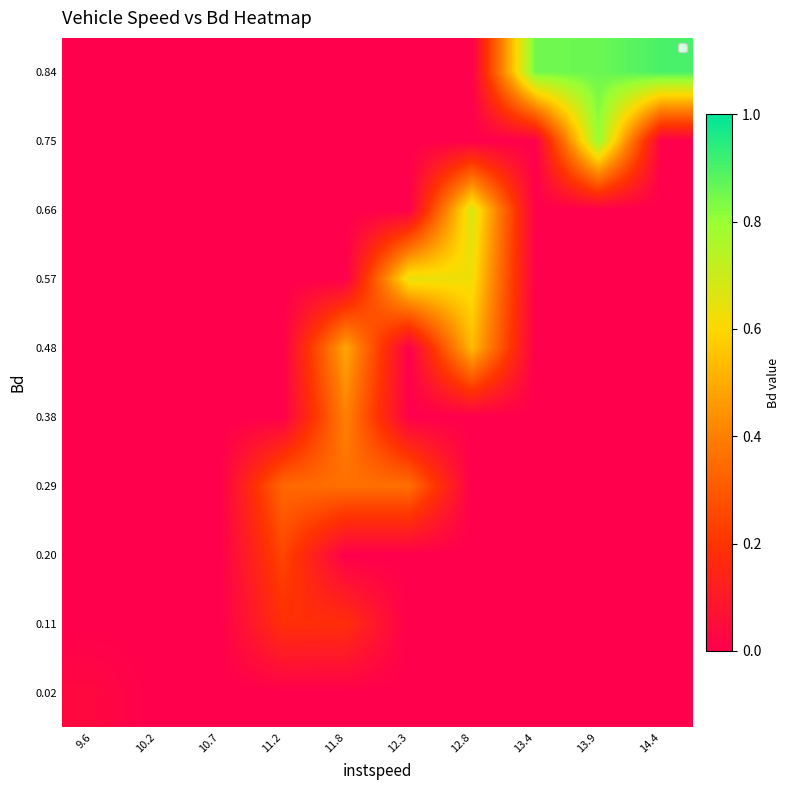

Reading left to right, transcribe all the data shown in this chart.

0.02: 9.6=0.0	10.2=0.0	10.7=0.0	11.2=0.0	11.8=0.0	12.3=0.0	12.8=0.0	13.4=0.0	13.9=0.0	14.4=0.0
0.11: 9.6=0.0	10.2=0.0	10.7=0.0	11.2=0.2	11.8=0.2	12.3=0.0	12.8=0.0	13.4=0.0	13.9=0.0	14.4=0.0
0.20: 9.6=0.0	10.2=0.0	10.7=0.0	11.2=0.2	11.8=0.0	12.3=0.0	12.8=0.0	13.4=0.0	13.9=0.0	14.4=0.0
0.29: 9.6=0.0	10.2=0.0	10.7=0.0	11.2=0.3	11.8=0.4	12.3=0.4	12.8=0.0	13.4=0.0	13.9=0.0	14.4=0.0
0.38: 9.6=0.0	10.2=0.0	10.7=0.0	11.2=0.0	11.8=0.4	12.3=0.0	12.8=0.0	13.4=0.0	13.9=0.0	14.4=0.0
0.48: 9.6=0.0	10.2=0.0	10.7=0.0	11.2=0.0	11.8=0.5	12.3=0.0	12.8=0.5	13.4=0.0	13.9=0.0	14.4=0.0
0.57: 9.6=0.0	10.2=0.0	10.7=0.0	11.2=0.0	11.8=0.0	12.3=0.6	12.8=0.6	13.4=0.0	13.9=0.0	14.4=0.0
0.66: 9.6=0.0	10.2=0.0	10.7=0.0	11.2=0.0	11.8=0.0	12.3=0.0	12.8=0.7	13.4=0.0	13.9=0.0	14.4=0.0
0.75: 9.6=0.0	10.2=0.0	10.7=0.0	11.2=0.0	11.8=0.0	12.3=0.0	12.8=0.0	13.4=0.0	13.9=0.8	14.4=0.0
0.84: 9.6=0.0	10.2=0.0	10.7=0.0	11.2=0.0	11.8=0.0	12.3=0.0	12.8=0.0	13.4=0.9	13.9=0.9	14.4=0.9